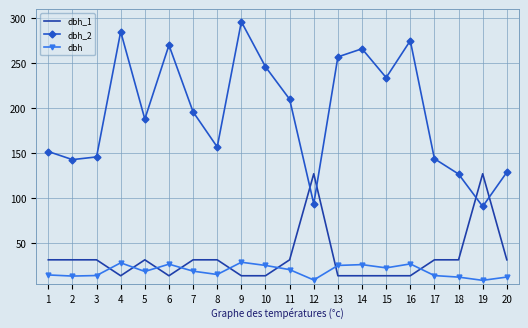

Rank the series at 18 from highest to lowest value.

dbh_2, dbh_1, dbh